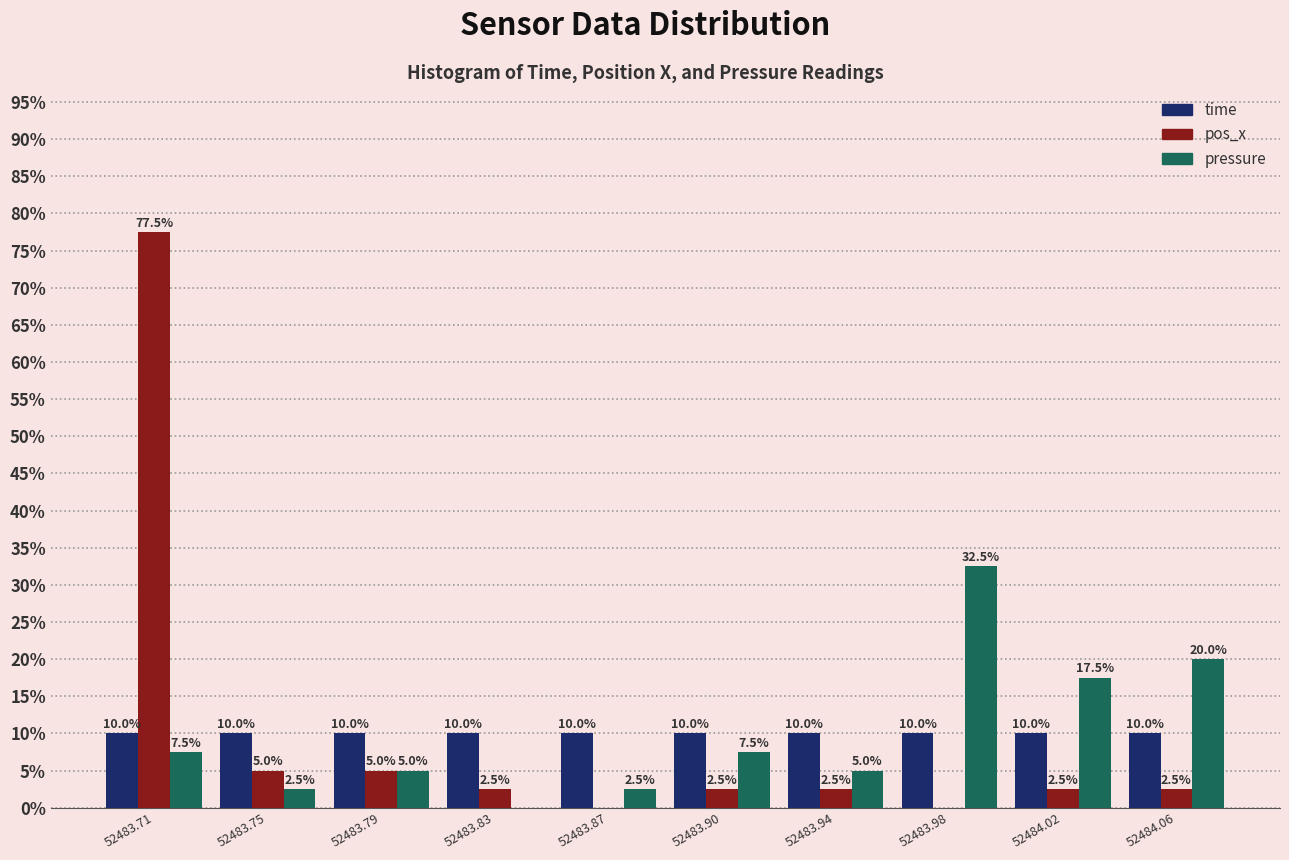

Reading right to left, what are all the values shown in this chart?

time: 52484.06=10.0	52484.02=10.0	52483.98=10.0	52483.94=10.0	52483.90=10.0	52483.87=10.0	52483.83=10.0	52483.79=10.0	52483.75=10.0	52483.71=10.0
pos_x: 52484.06=2.5	52484.02=2.5	52483.98=0.0	52483.94=2.5	52483.90=2.5	52483.87=0.0	52483.83=2.5	52483.79=5.0	52483.75=5.0	52483.71=77.5
pressure: 52484.06=20.0	52484.02=17.5	52483.98=32.5	52483.94=5.0	52483.90=7.5	52483.87=2.5	52483.83=0.0	52483.79=5.0	52483.75=2.5	52483.71=7.5